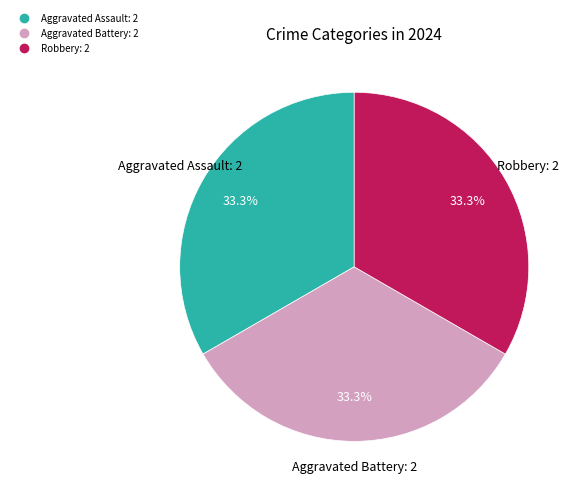

Does any single category account for the majority?

No